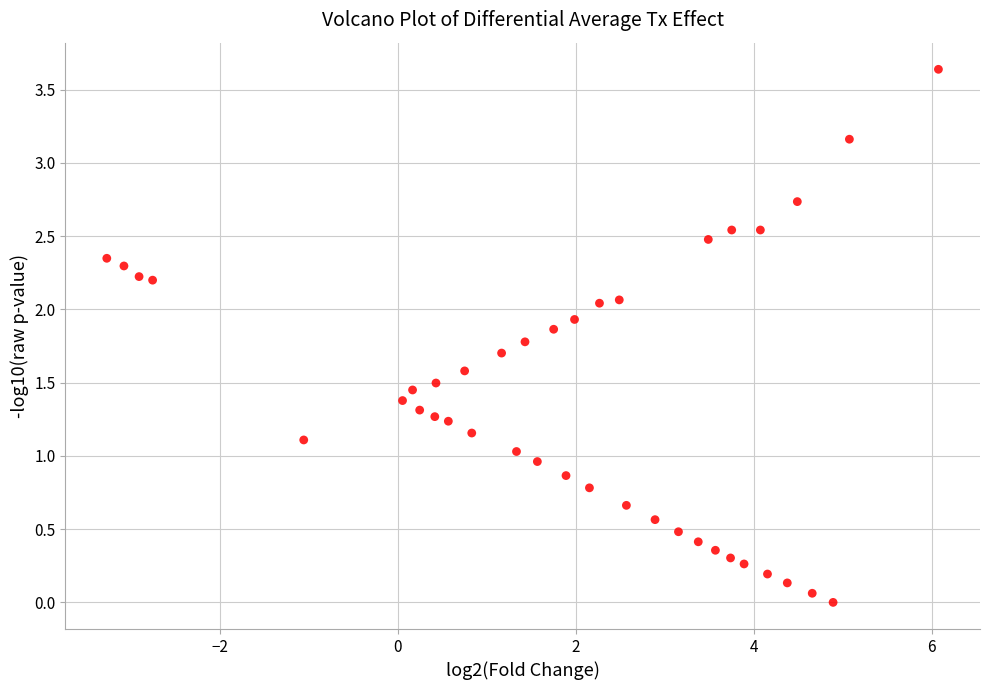

What is the range of X values (max minus min)?

9.3